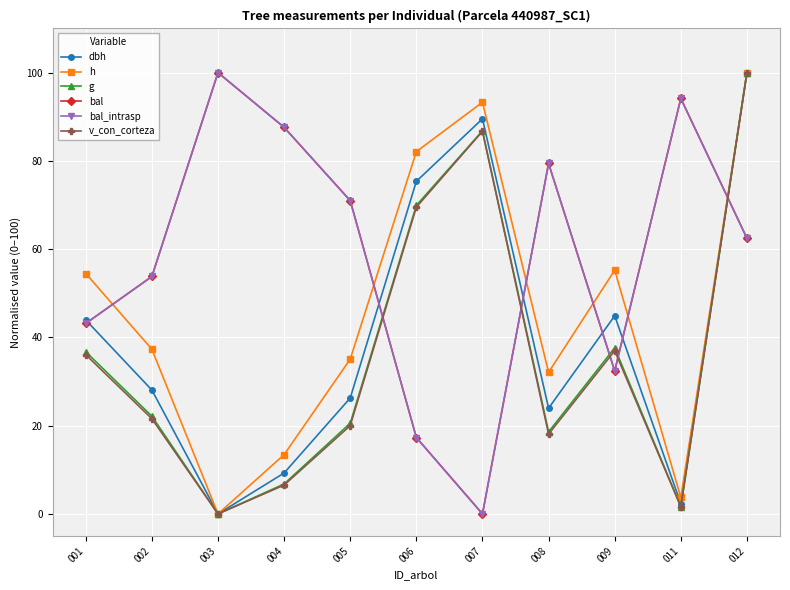

Does the chart have visible grid lines?

Yes